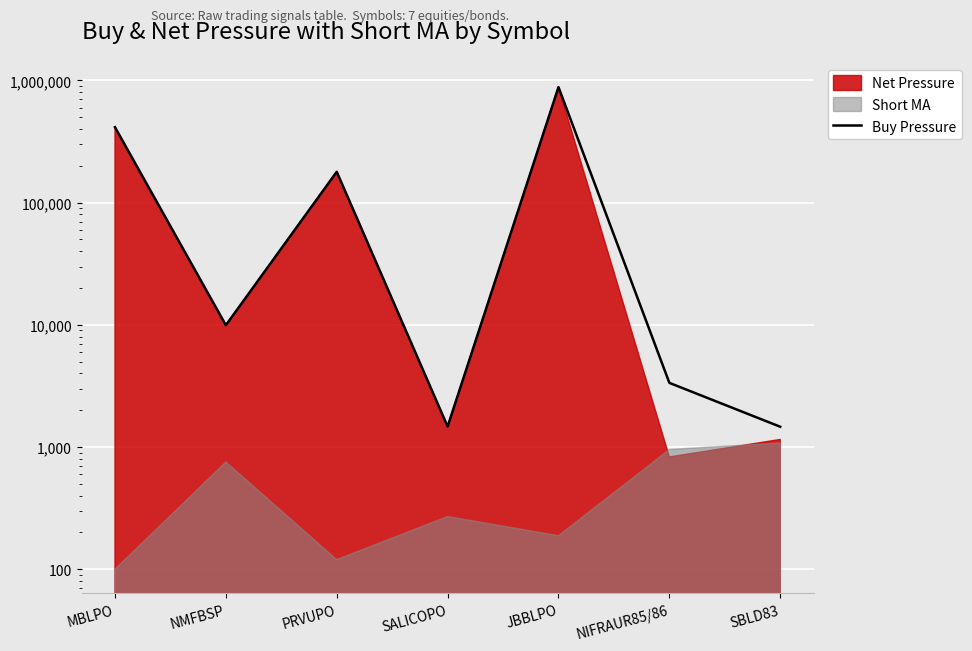

What is the change in value from SALICOPO to NIFRAUR85/86?

+1879